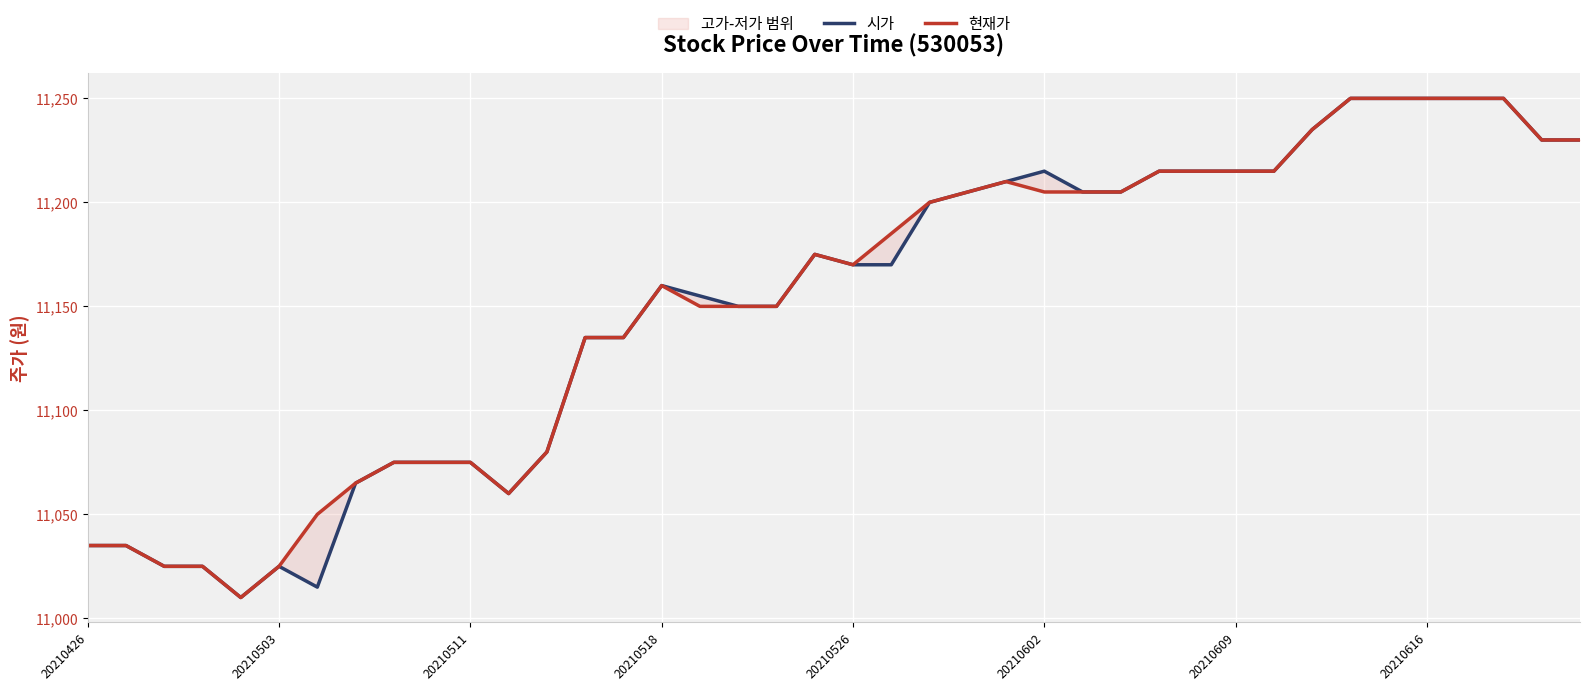

Is the value of 현재가 at 20210526 greater than the value of 시가 at 28?

No